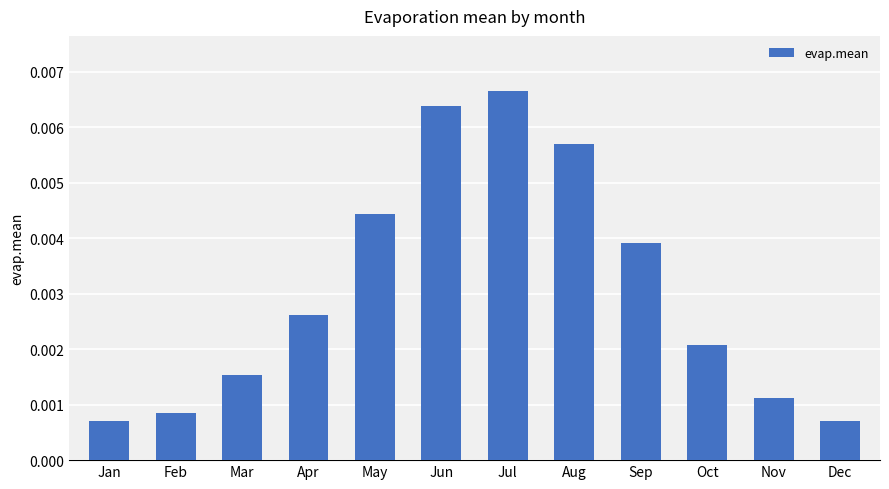

At which category does the chart reach its peak across all series?

Jul